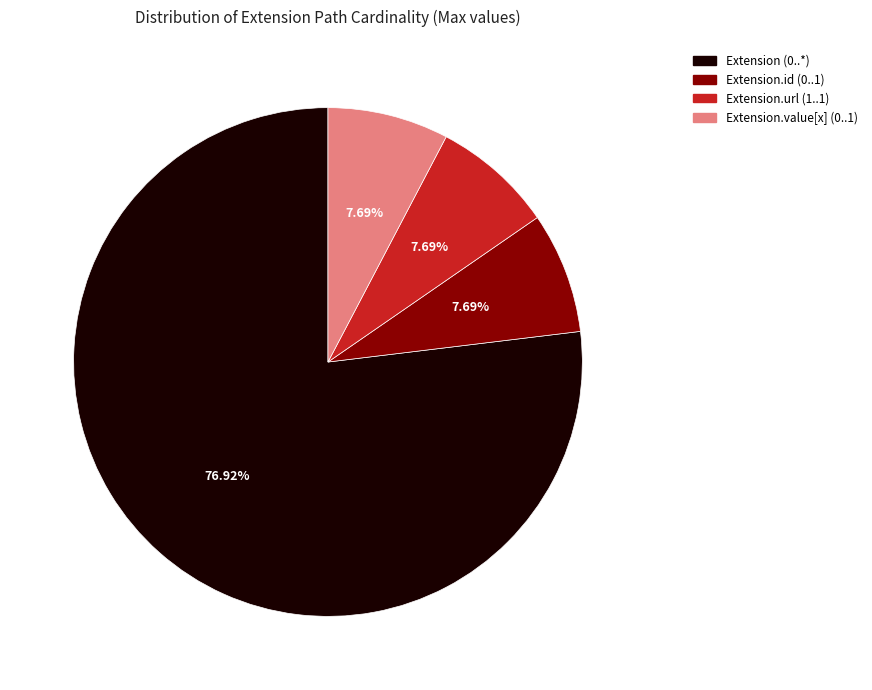

To the nearest percent, what is the average slice percentage?

25%